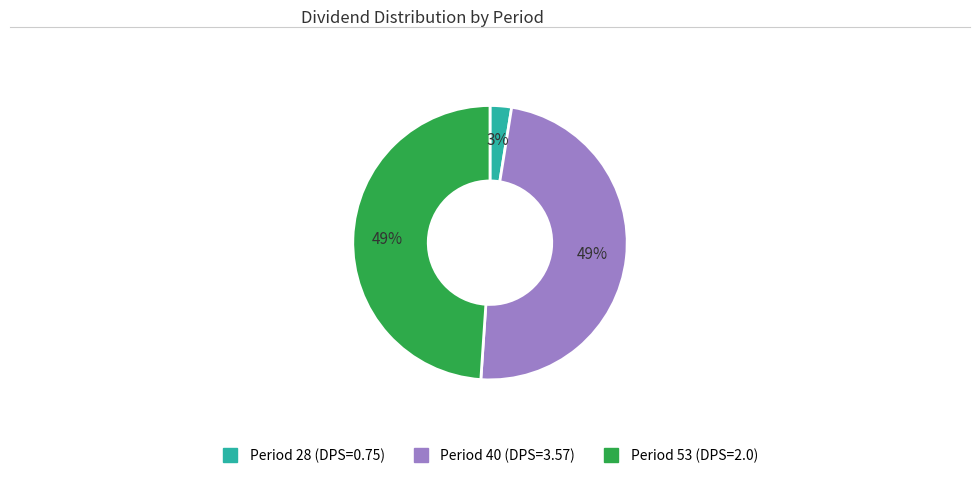

How many segments does this pie chart have?

3